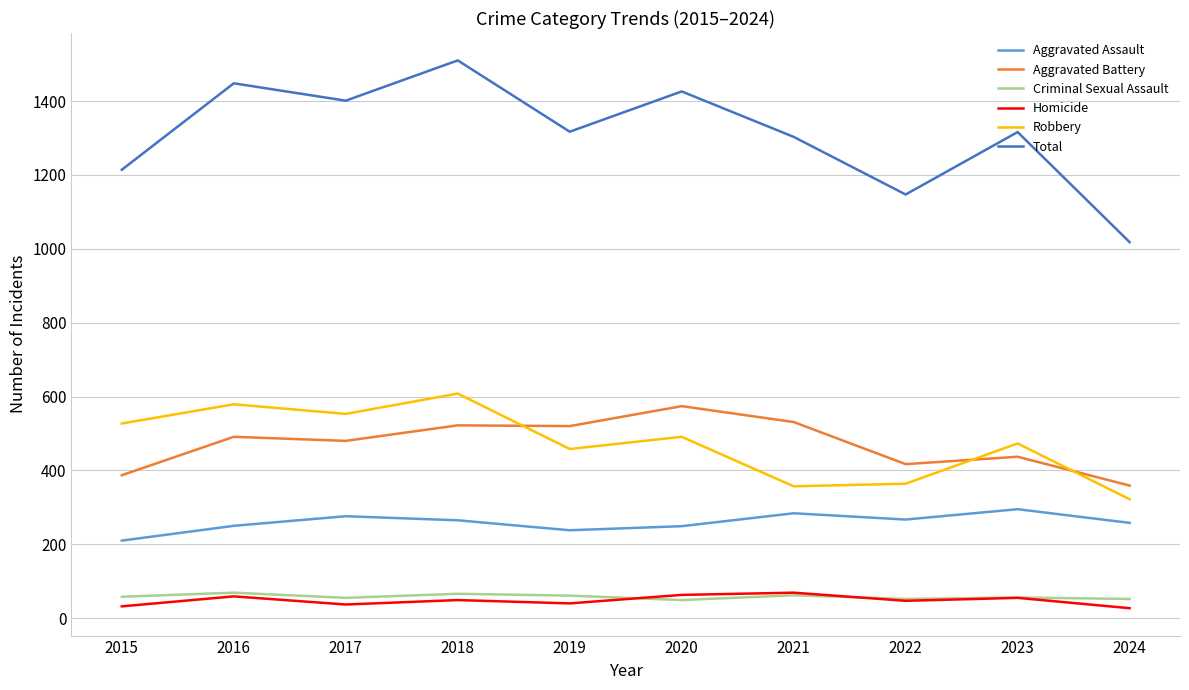

Which series changed the most between 2018 and 2020?

Robbery